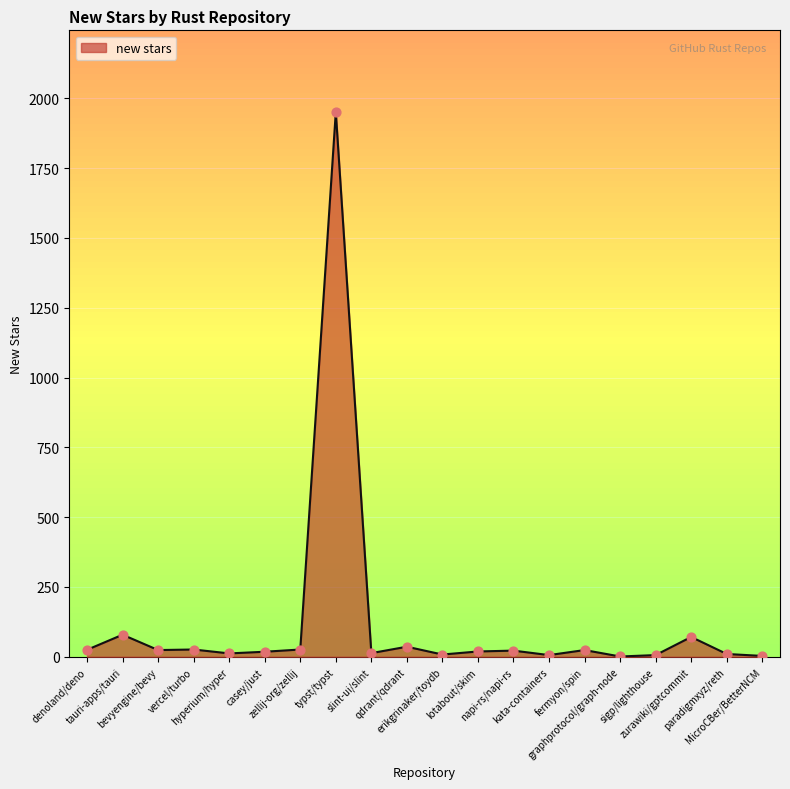

What is the change in value from bevyengine/bevy to typst/typst?

+1927